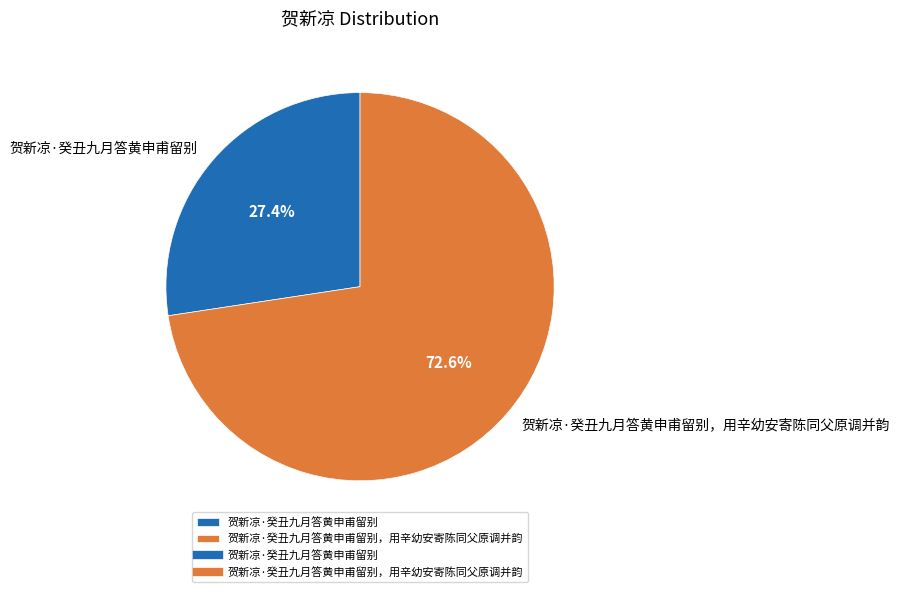

Which slice represents more than half of the pie?

贺新凉·癸丑九月答黄申甫留别，用辛幼安寄陈同父原调并韵